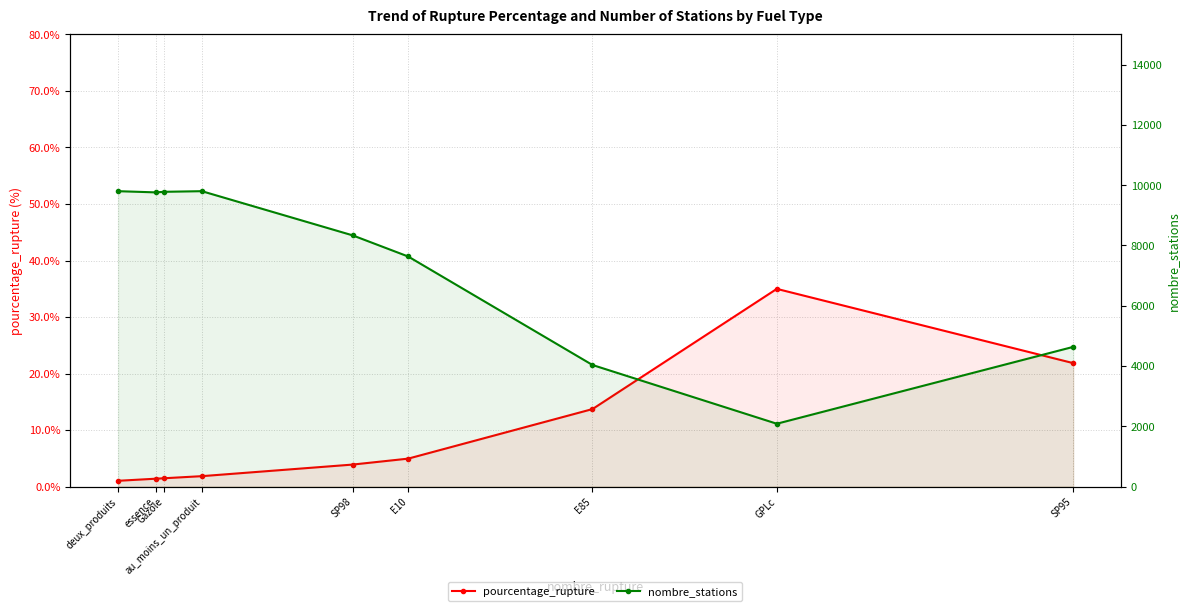

Read the pourcentage_rupture value at SP98.

3.9